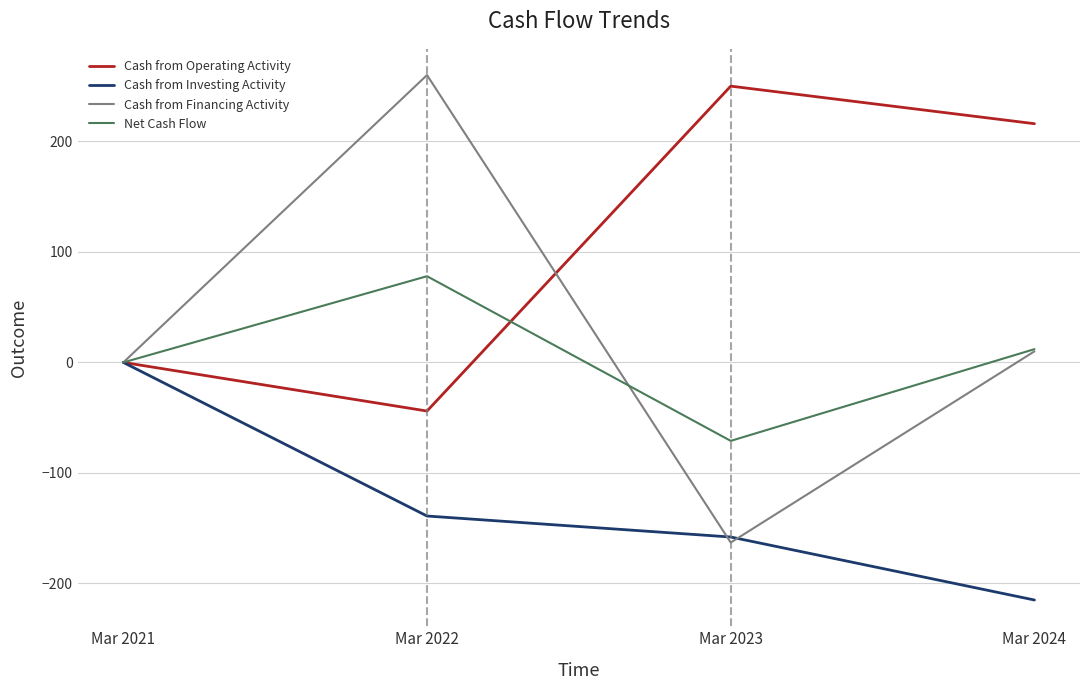

In Net Cash Flow, how many points are lower than both neighbors (excluding endpoints)?

1